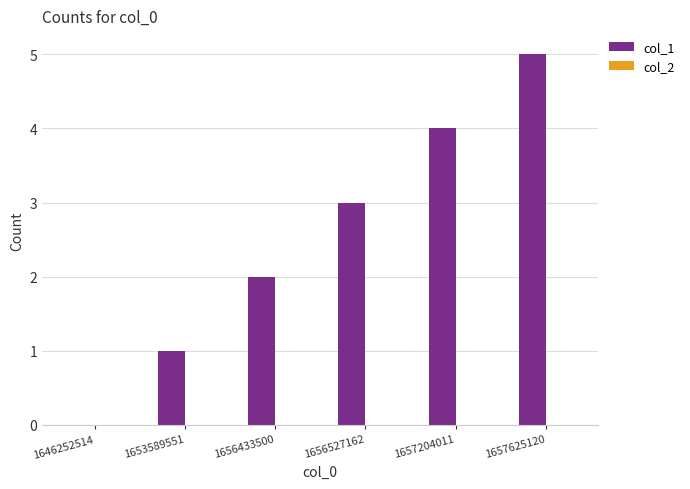

Is it true that the value at 1653589551 is 0?

False